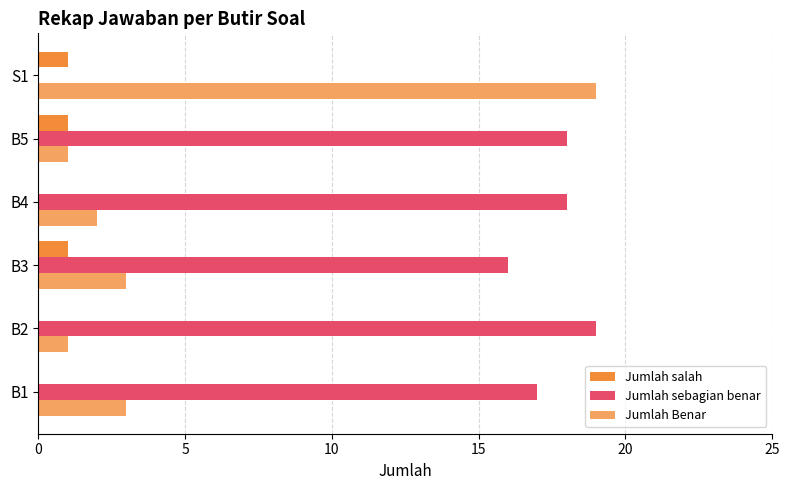

What is the sum of all Jumlah salah values?

3